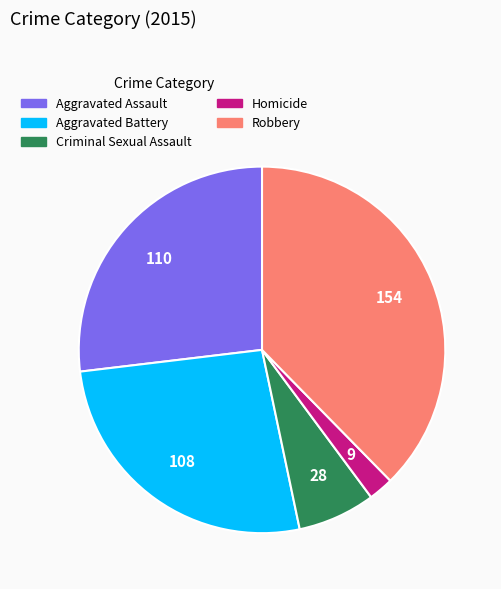

Does Homicide represent more than half of the total?

No